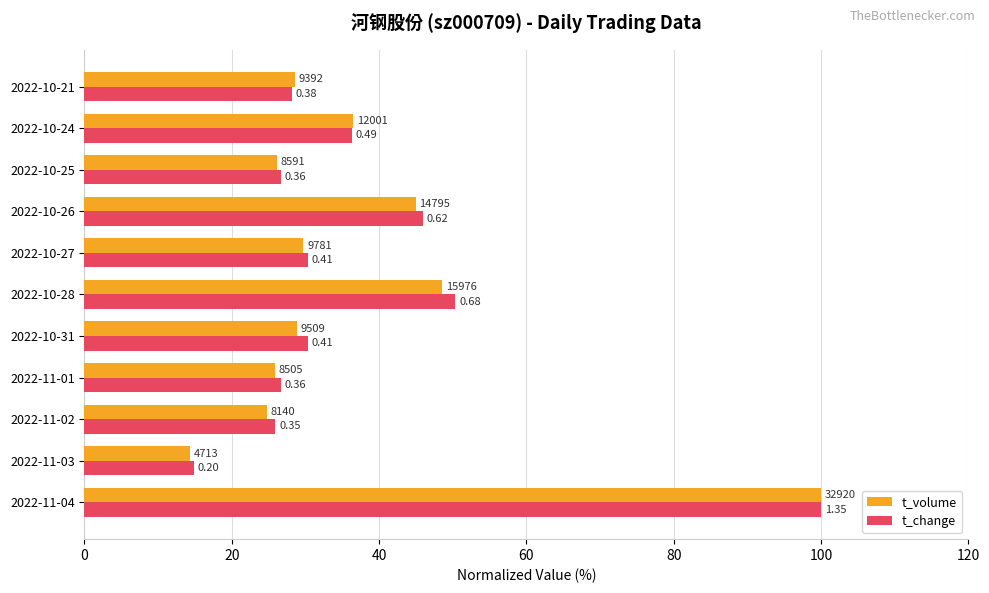

What are all the series names shown in the legend?

t_volume, t_change